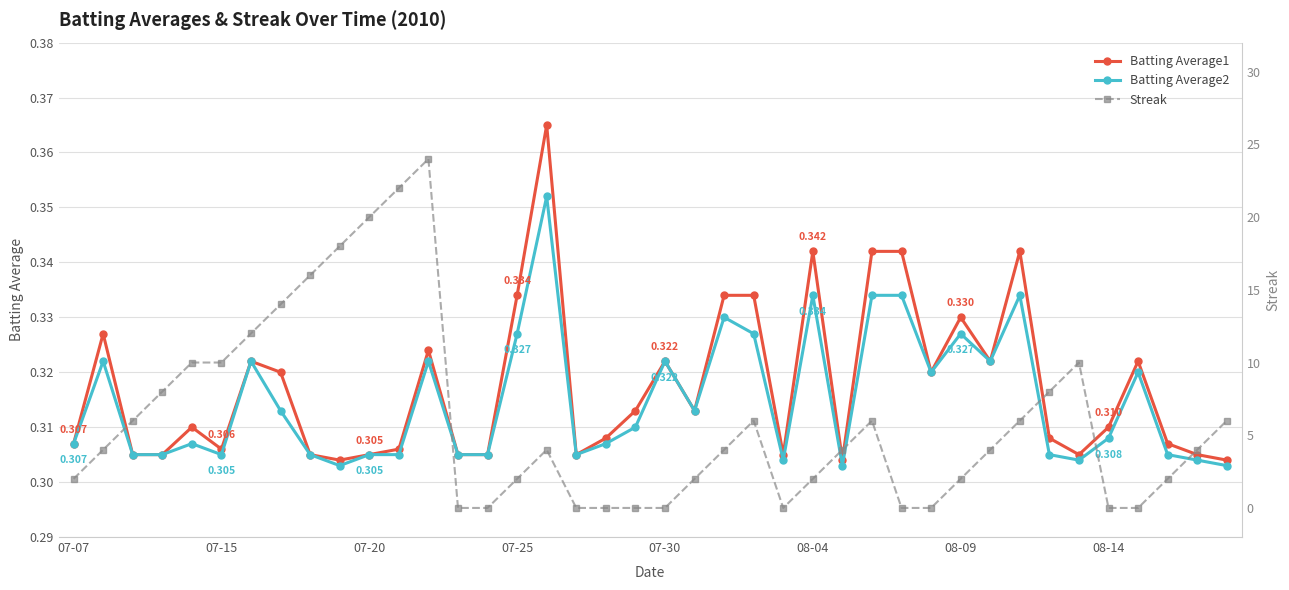

How many interior local valleys does the Streak series have?

1